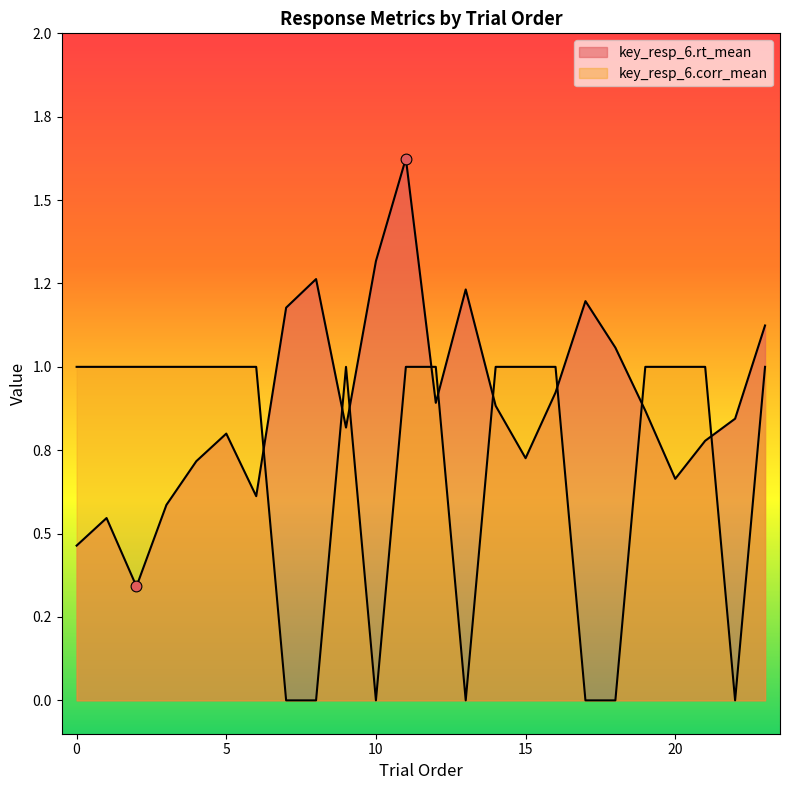

Which series has the largest Y range (max minus min)?

key_resp_6.rt_mean